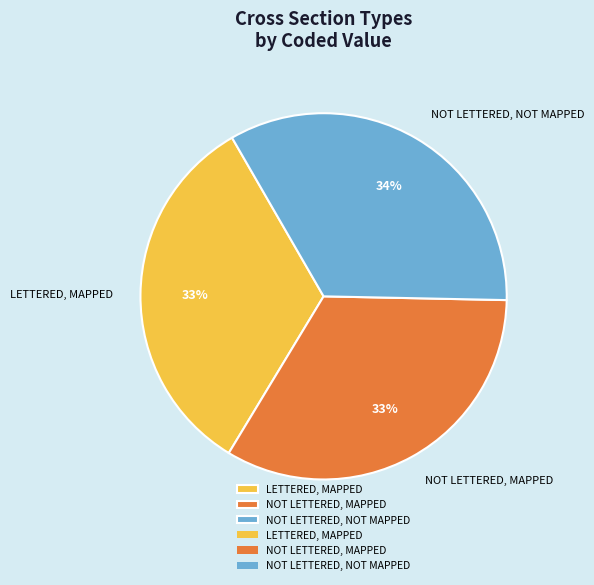

To the nearest percent, what percentage of the pie is NOT LETTERED, MAPPED?

33%